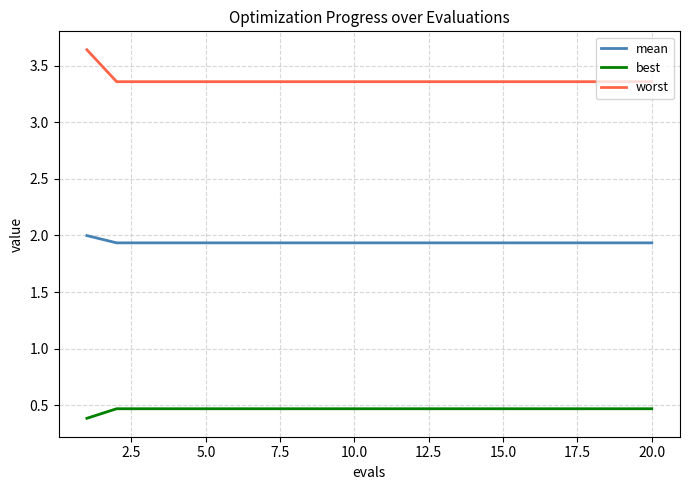

True or false: mean and worst cross at least once.

False